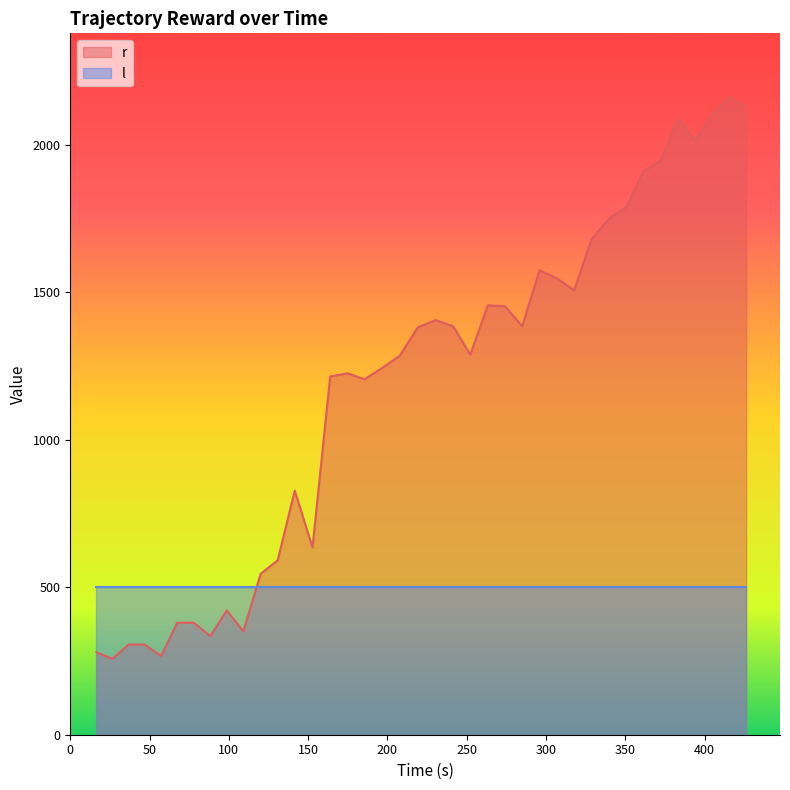

Which series has the widest spread of values?

r